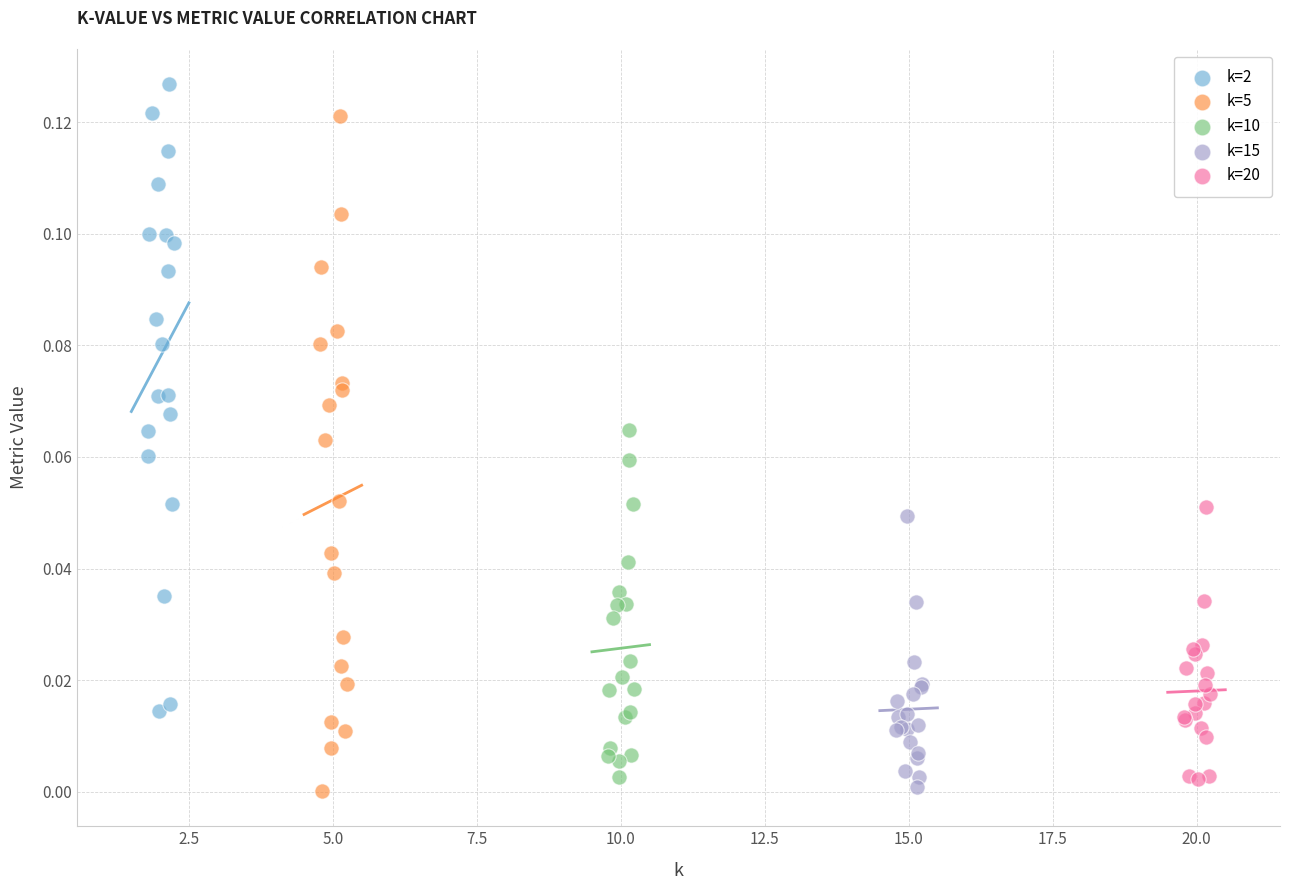

Which series has the largest Y range (max minus min)?

k=5